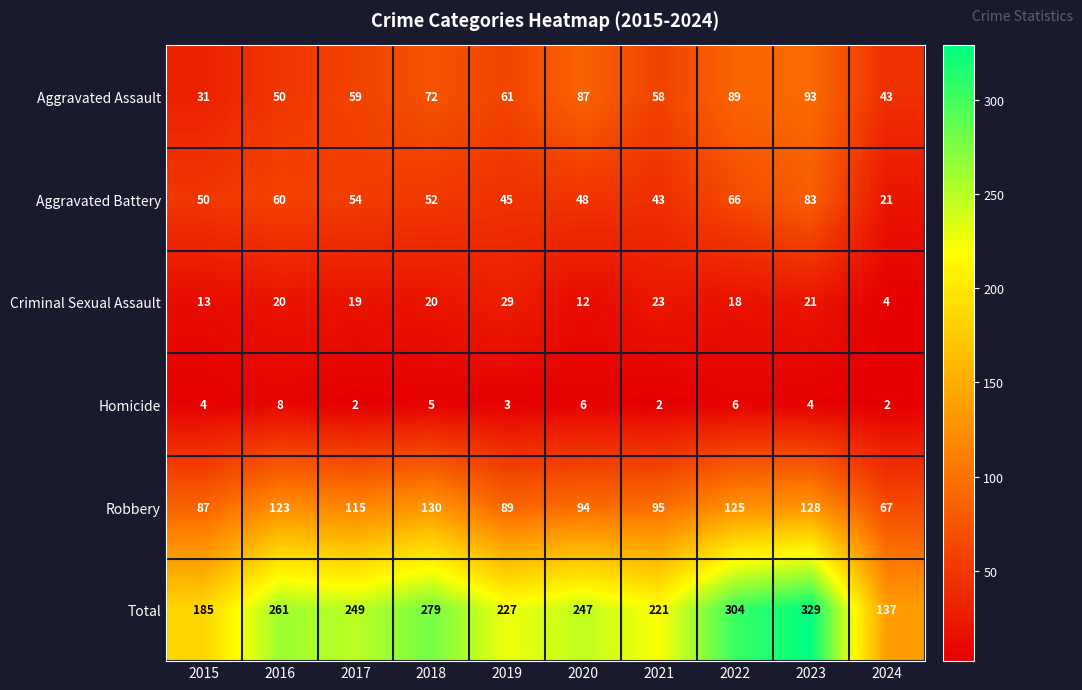

How many data points does each series have?

10